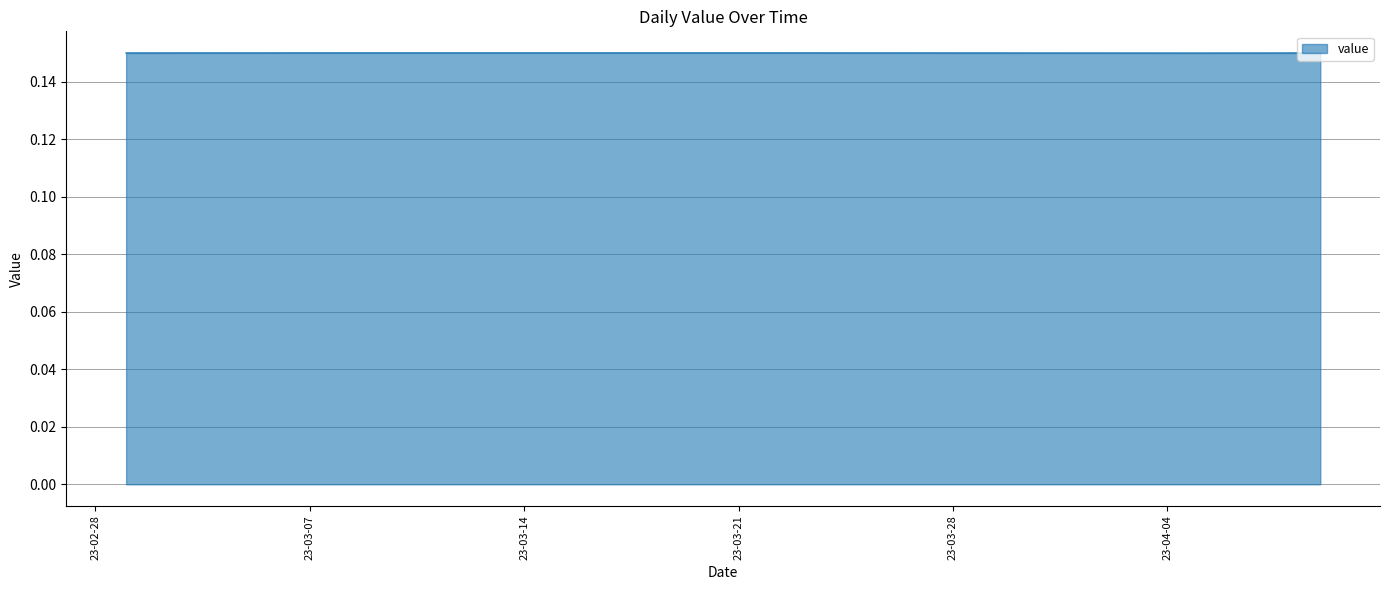

Reading left to right, transcribe all the data shown in this chart.

0.1	0.1	0.1	0.1	0.1	0.1	0.1	0.1	0.1	0.1	0.1	0.2	0.2	0.2	0.2	0.2	0.2	0.2	0.1	0.1	0.1	0.1	0.1	0.1	0.1	0.1	0.1	0.1	0.1	0.1	0.1	0.1	0.1	0.1	0.1	0.1	0.1	0.1	0.1	0.1